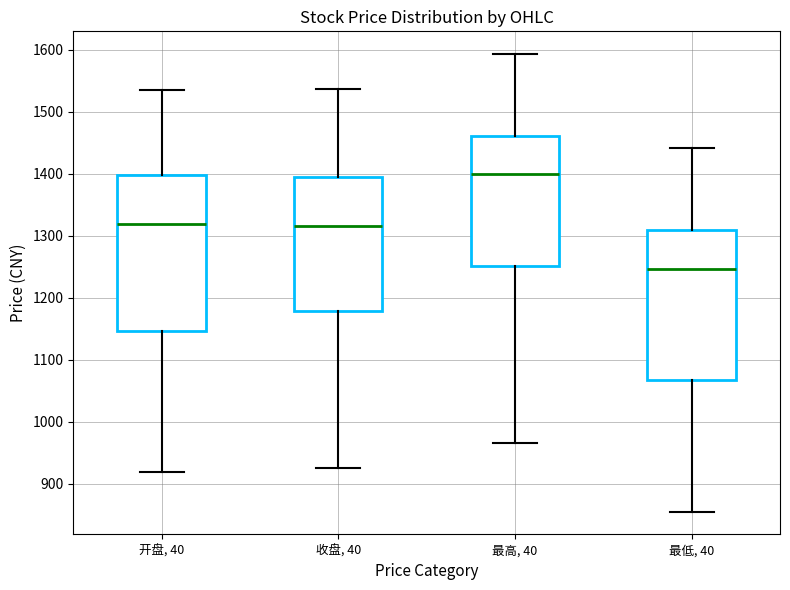

Where is the upper edge of the box for 收盘, 40 on the y-axis? The values are not printed on the chart, so give them approximately, as read against the axis.

1390